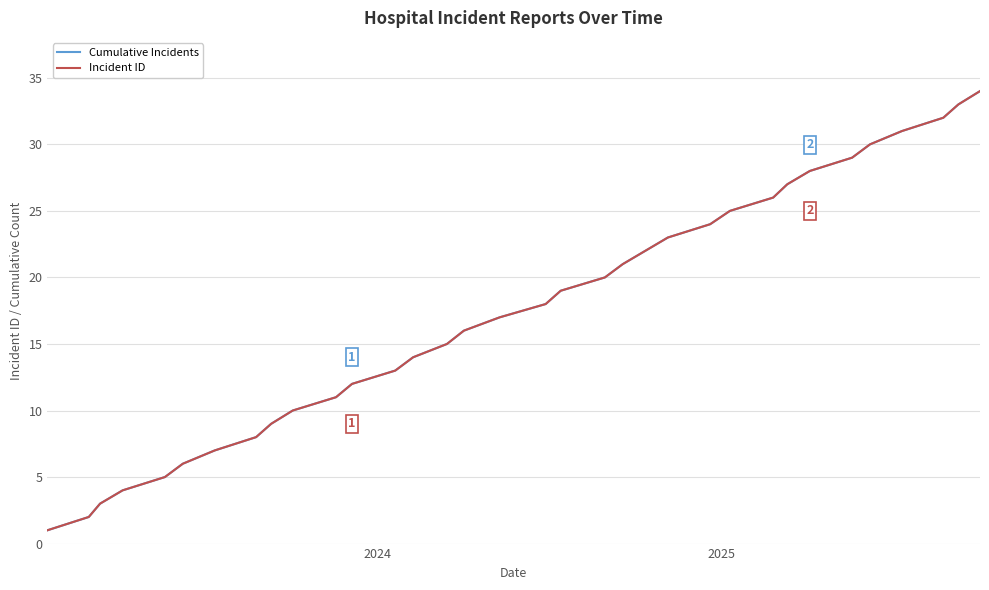

What is the difference between the second highest and minimum values in the Incident ID series?

32